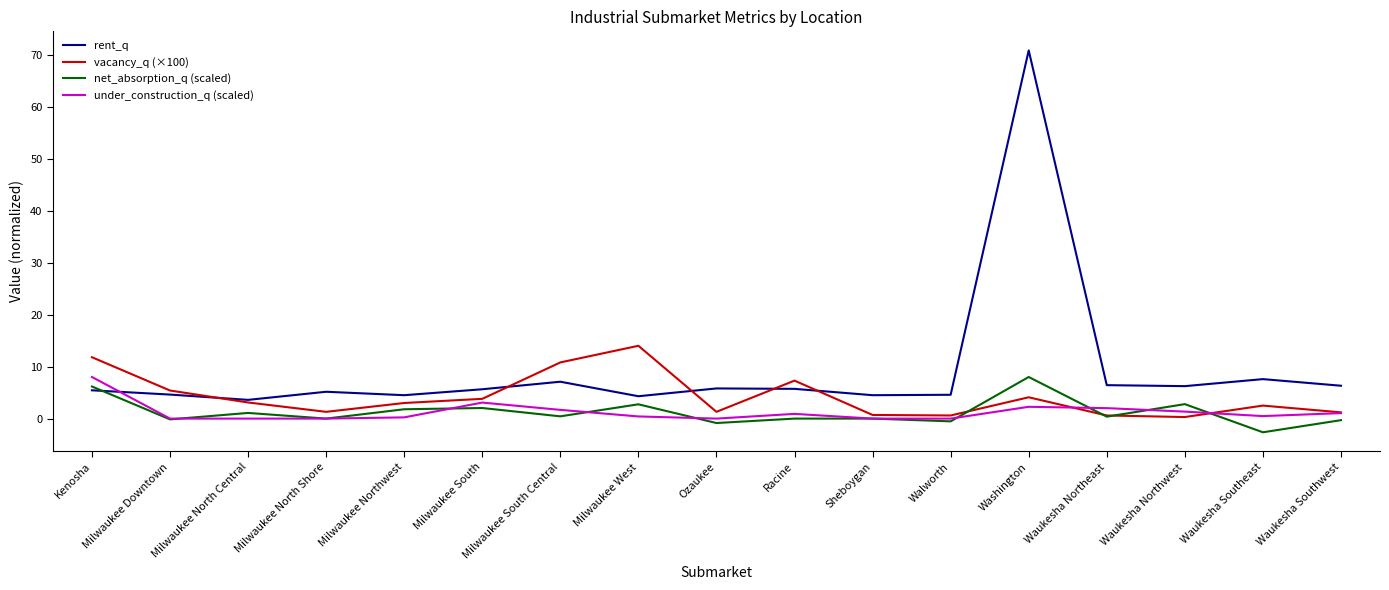

Count the number of categories in the chart.

17